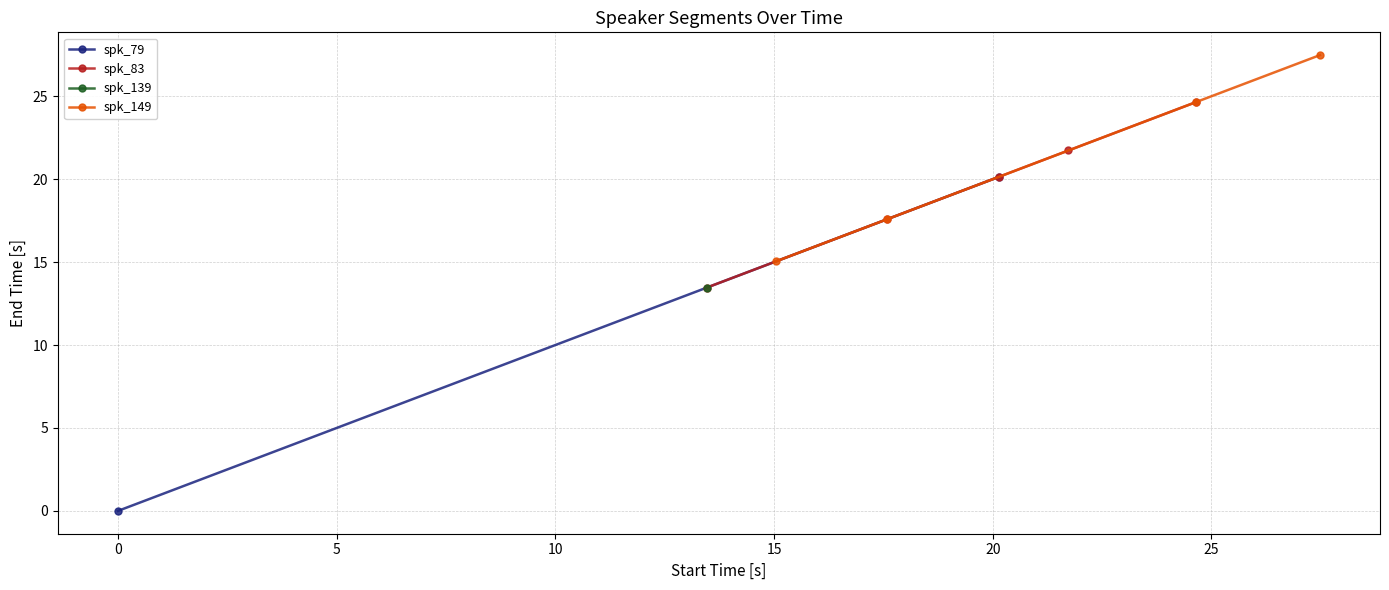

Reading left to right, what are all the values shown in this chart?

0.0	13.5	15.0	17.6	20.1	21.7	24.6	27.5